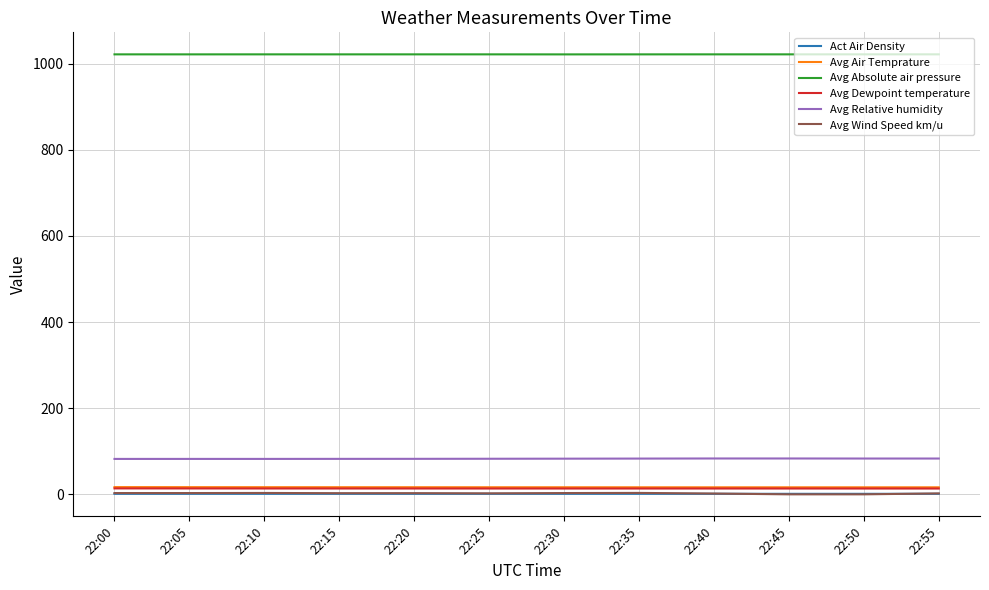

Which series has the largest total across all categories?

Avg Absolute air pressure